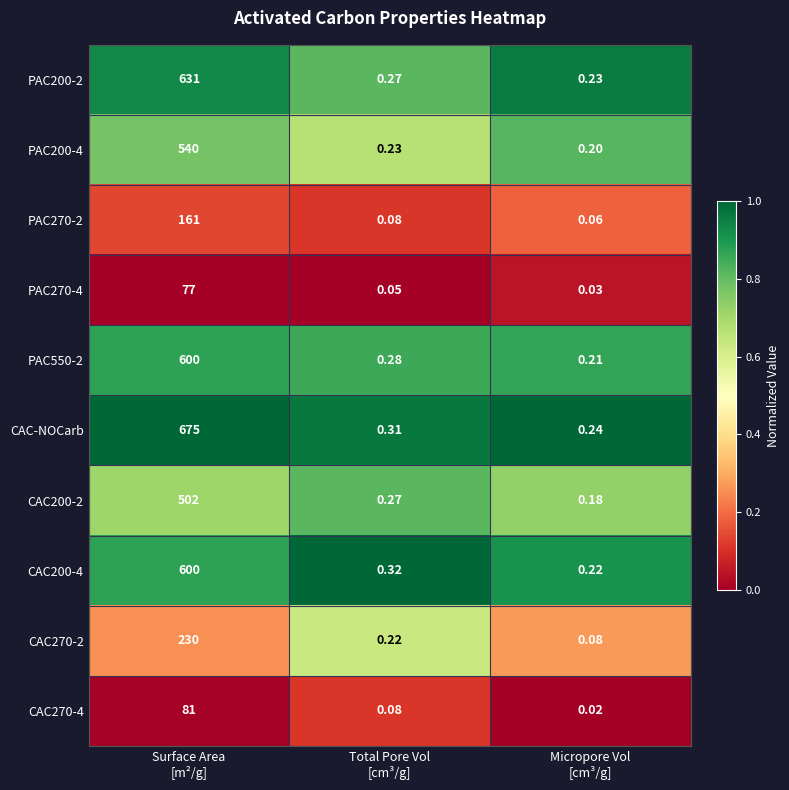

Which series has the widest spread of values?

CAC-NOCarb